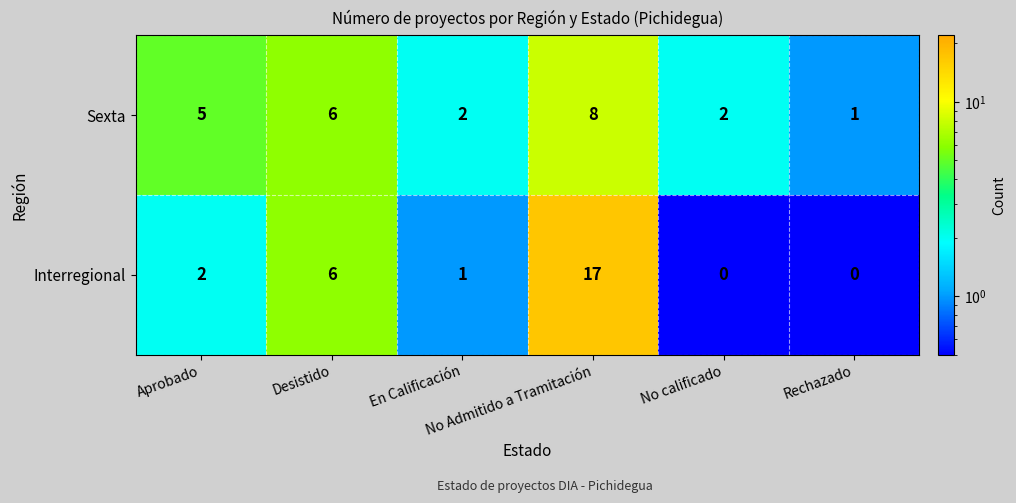

Rank the series by their average value, from lowest to highest.

Sexta, Interregional